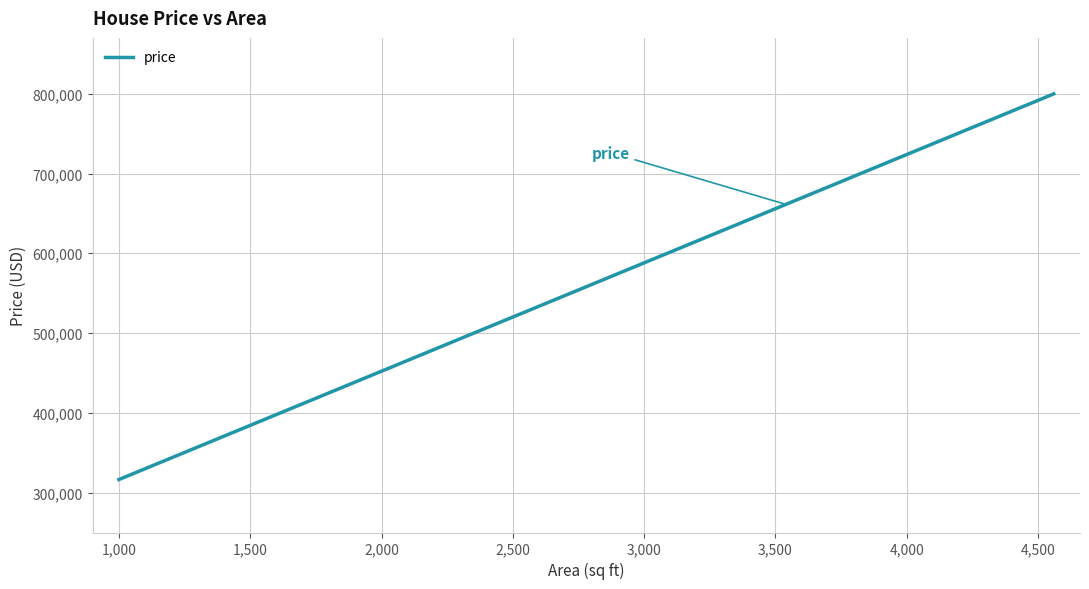

What is the smallest value displayed?

316404.1